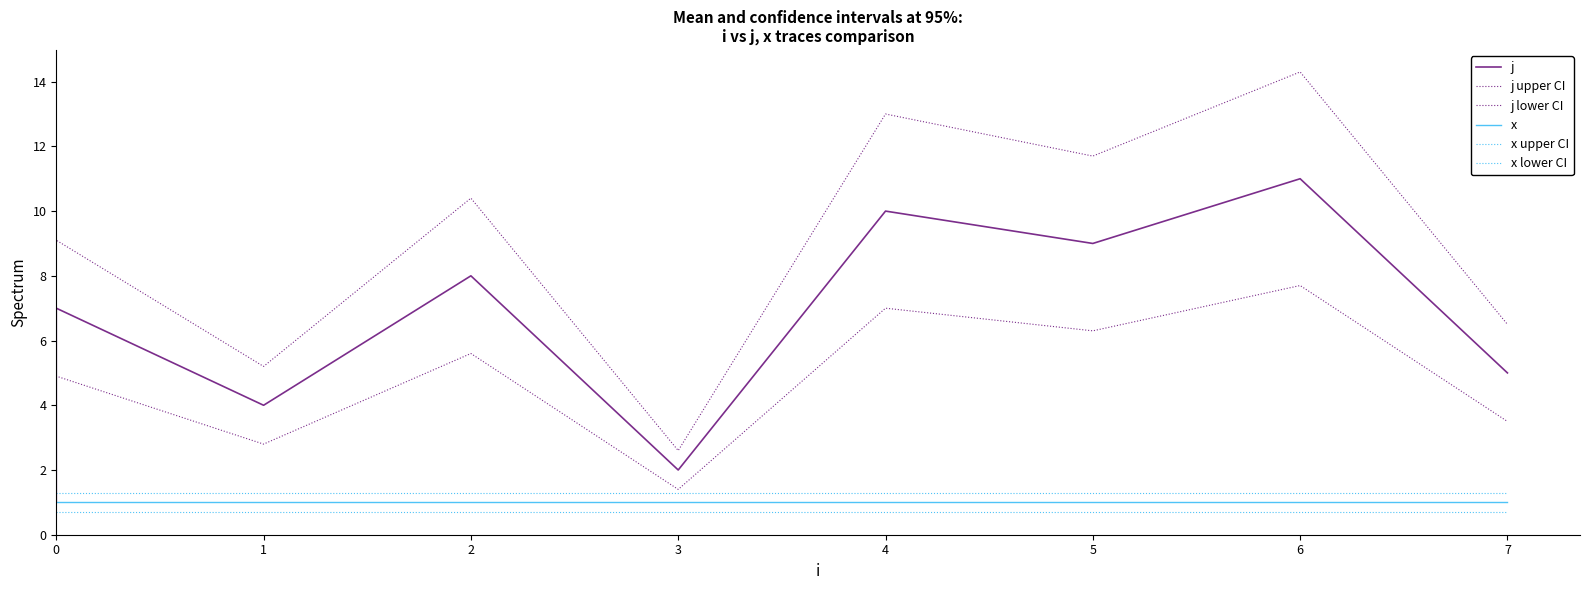

How many data points in j lower CI are above 4?

6